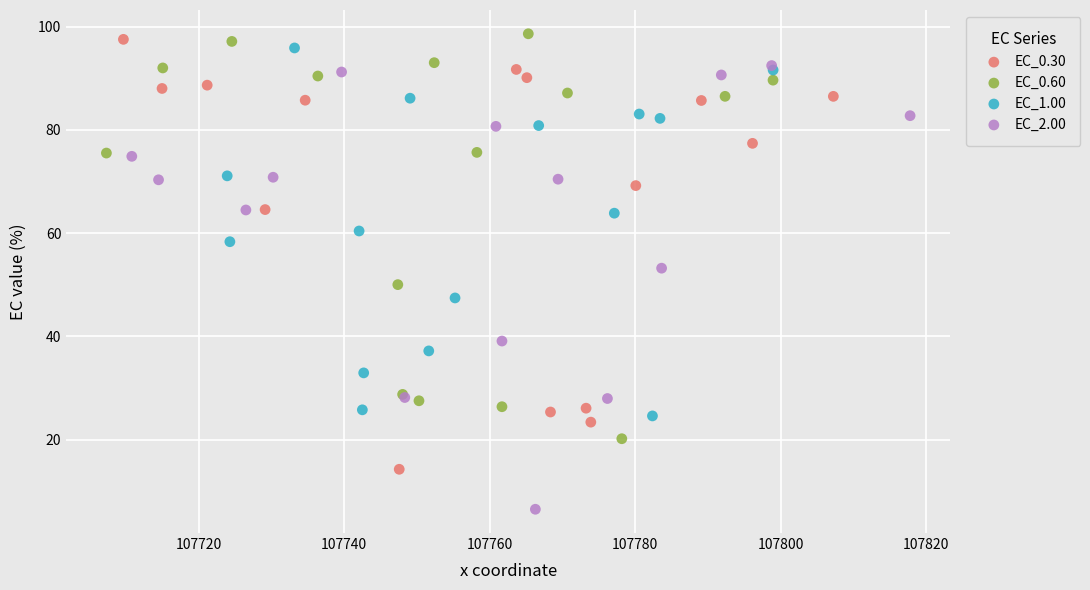

Which series contains the lowest Y value?

EC_2.00